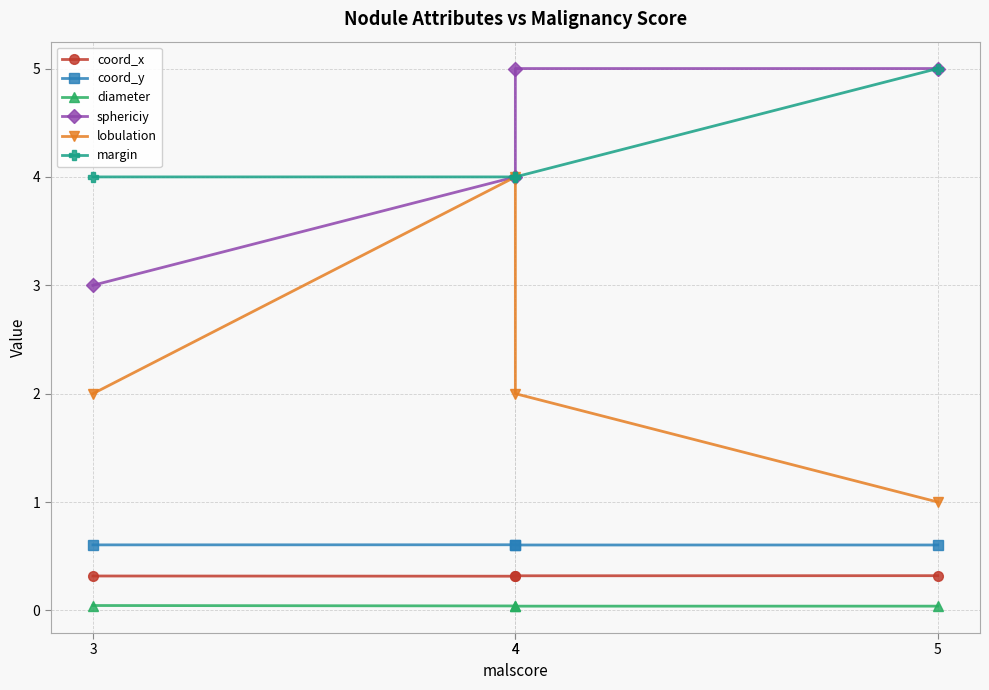

At which category does the chart reach its peak across all series?

4